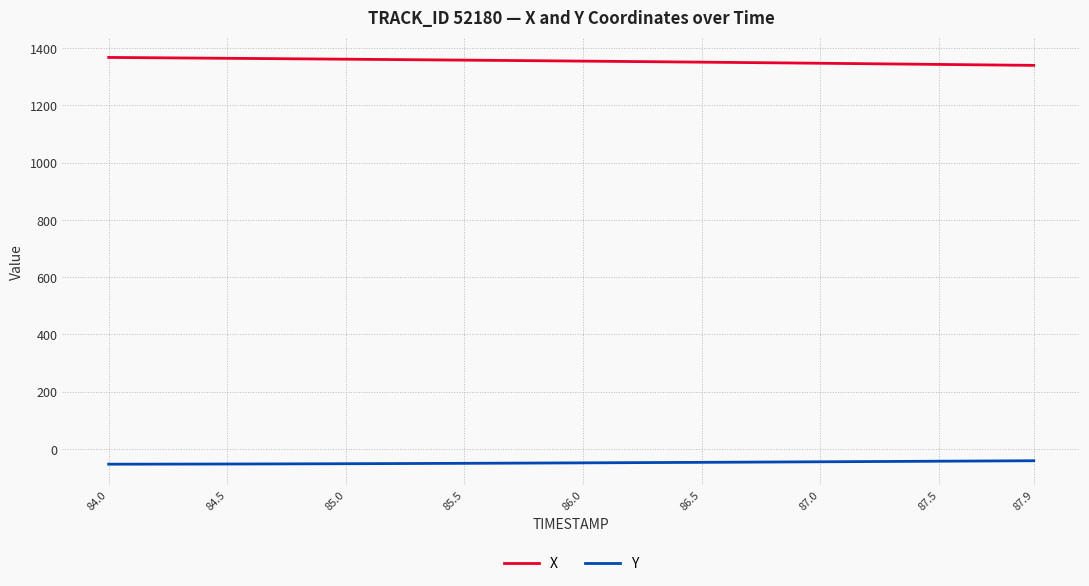

Rank the series by their maximum value, from highest to lowest.

X, Y